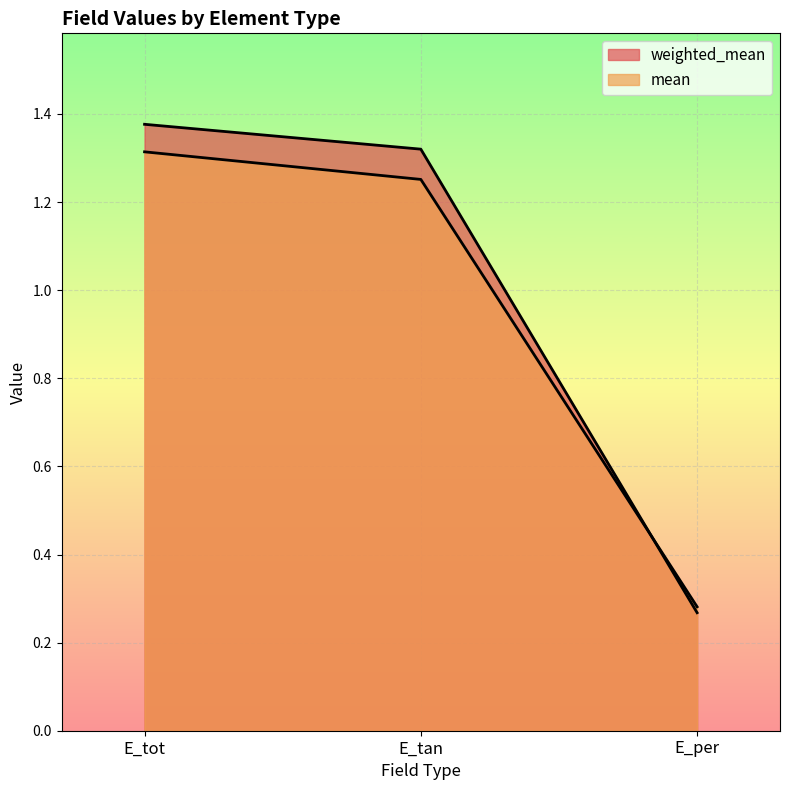

Which label corresponds to the smallest value in the chart?

E_per